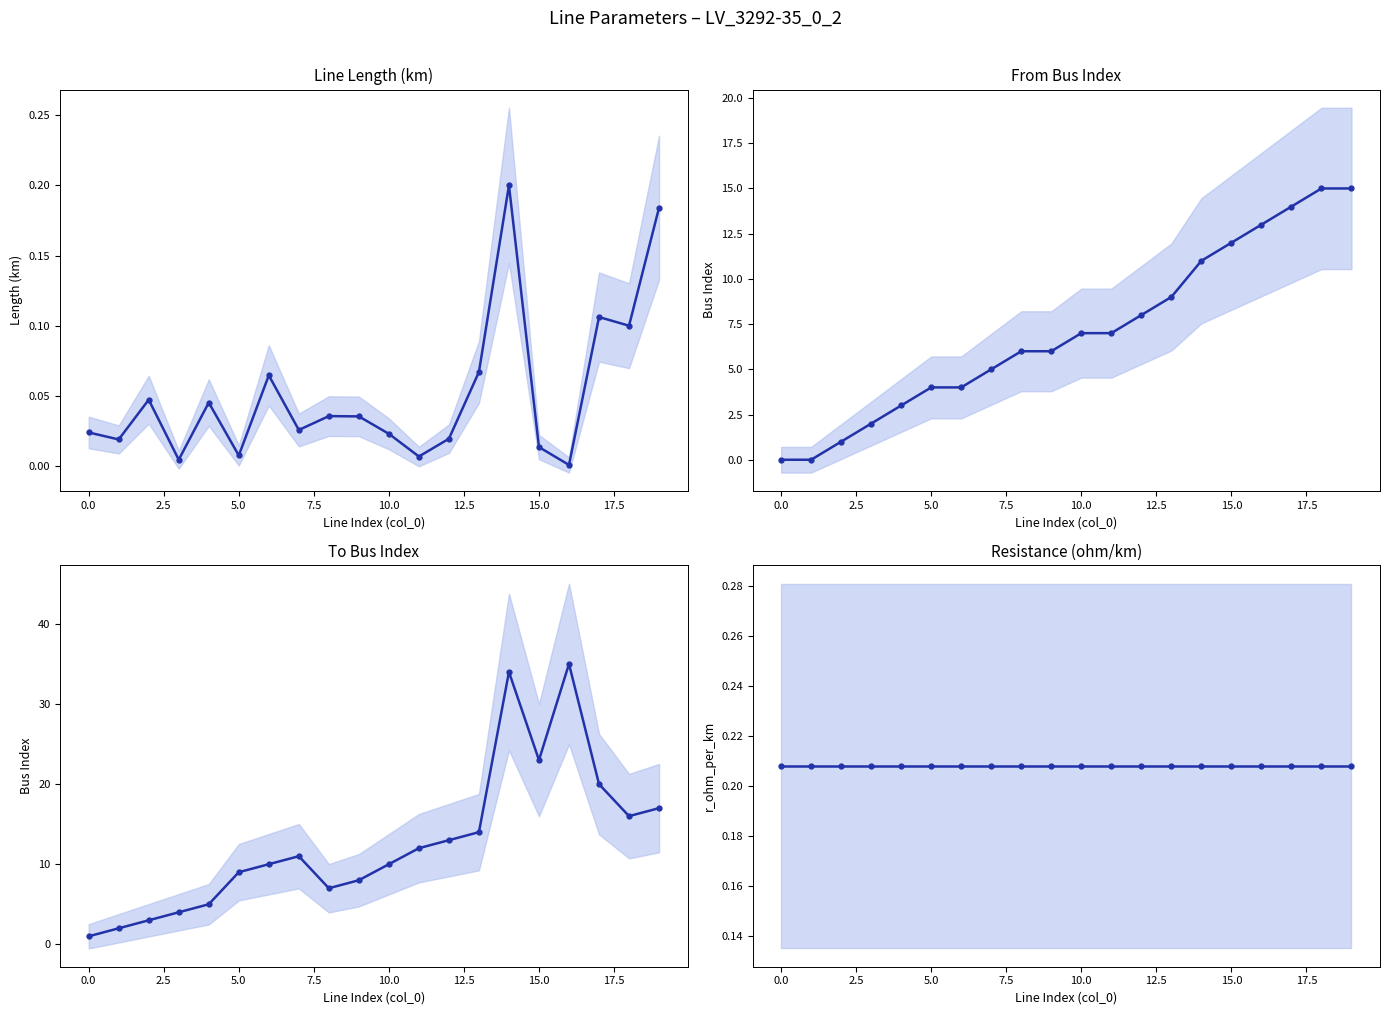

How many lines are shown in the chart?

4